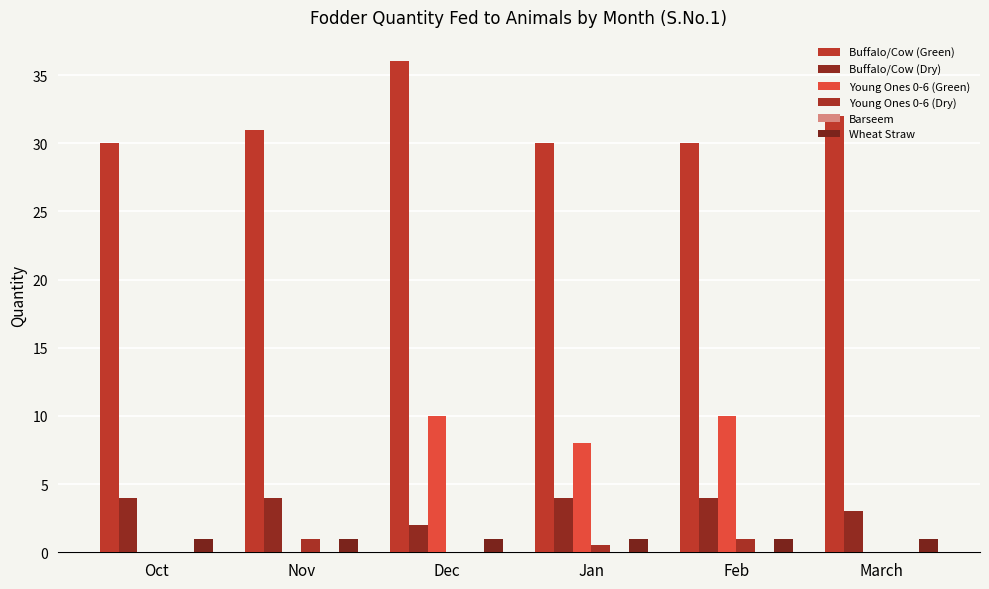

Which category has the highest value across all series?

Dec